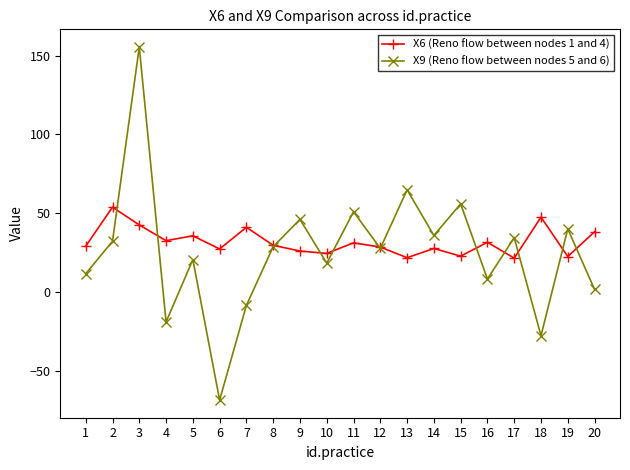

What is the value of the X6 (Reno flow between nodes 1 and 4) point at the 19th from the left?

22.5